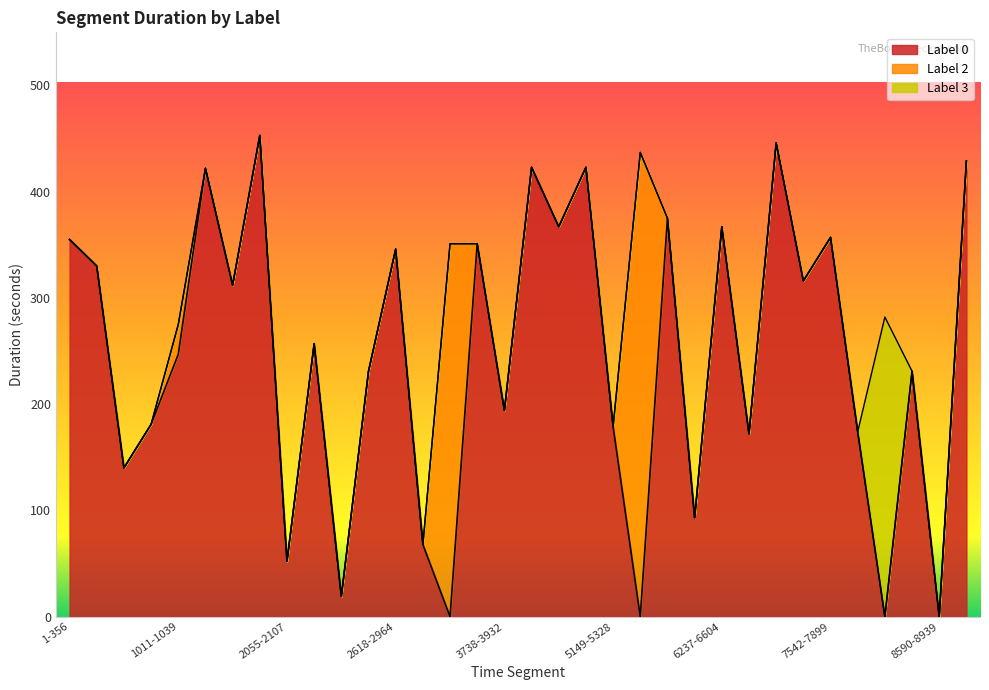

What is the sum of all Label 3 Duration values?

282